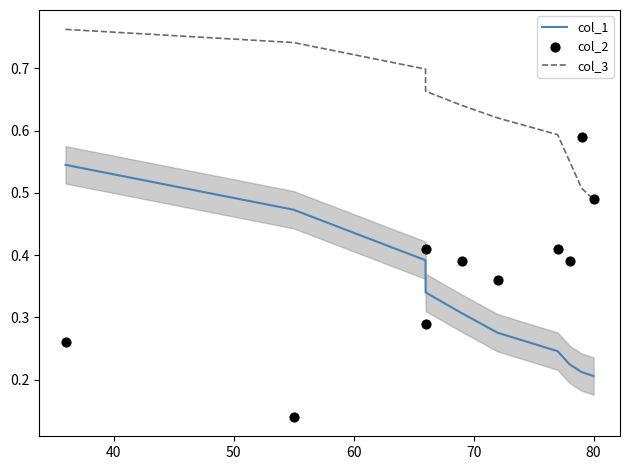

Which series has the largest Y range (max minus min)?

col_2